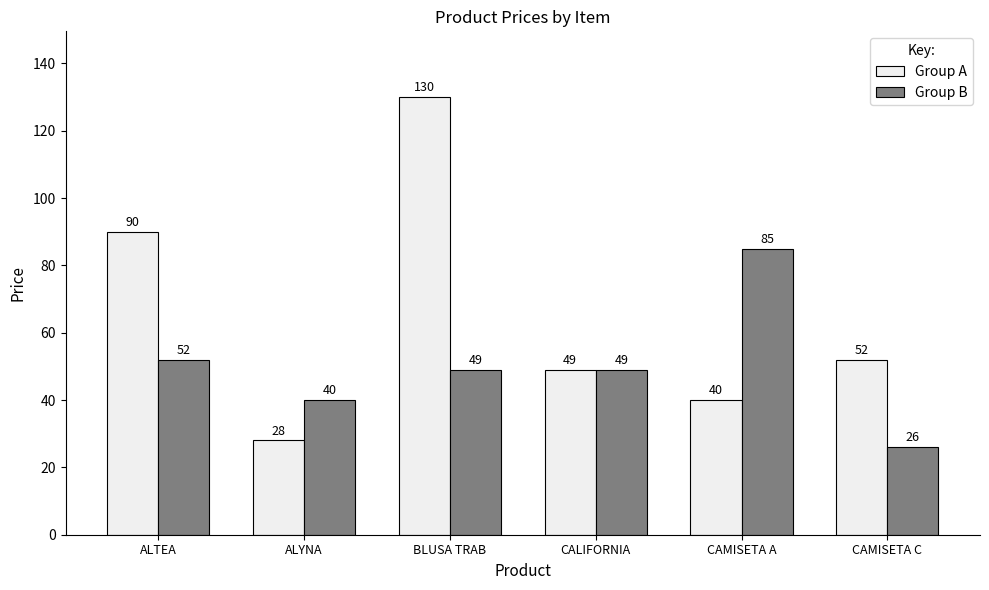

How many bars are there in each group?

2